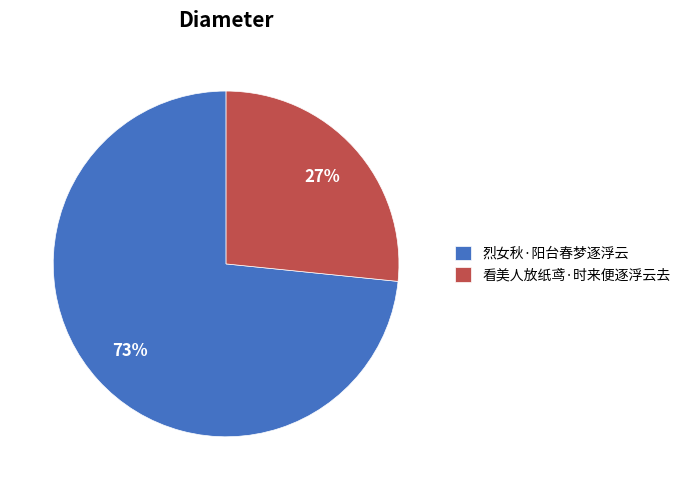

Approximately how many times larger is the value at 看美人放纸鸢·时来便逐浮云去 compared to 烈女秋·阳台春梦逐浮云?

0.4